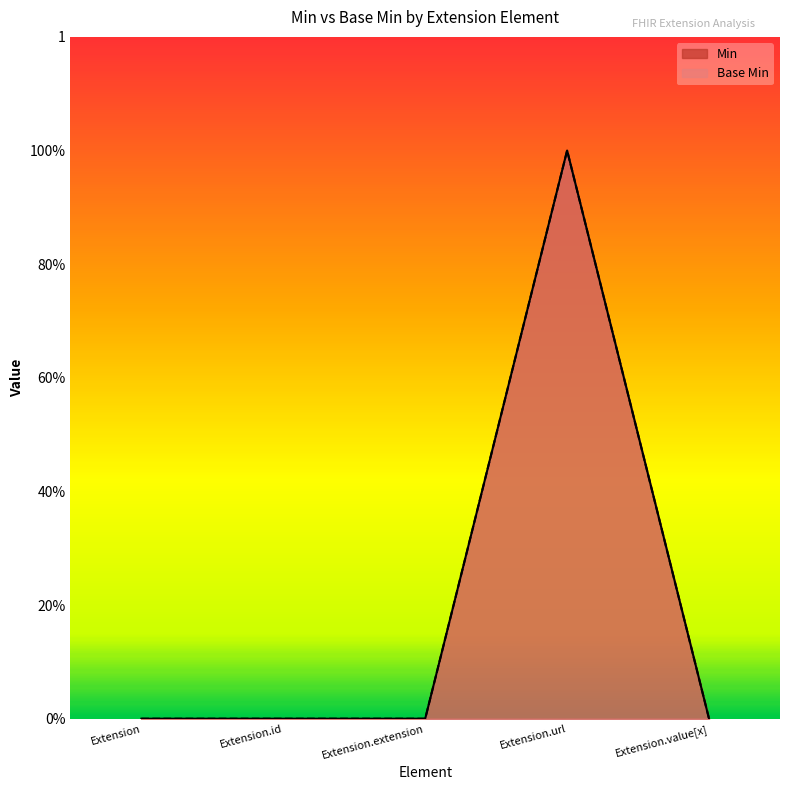

How many values in the Min series exceed 0?

1